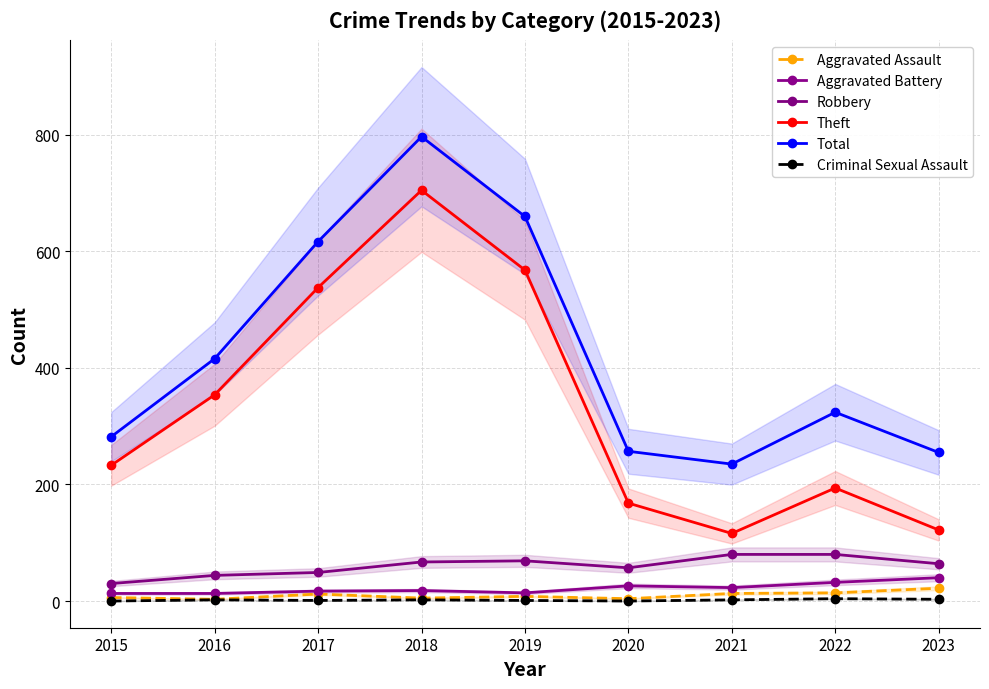

Which series has the largest total across all categories?

Total